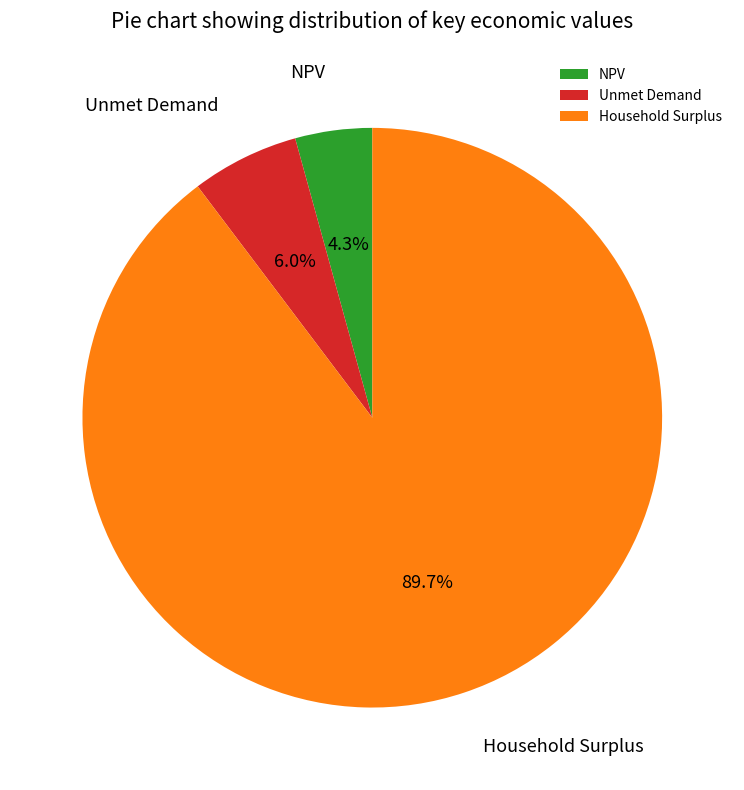

The NPV slice represents 12% of the pie. True or false?

False